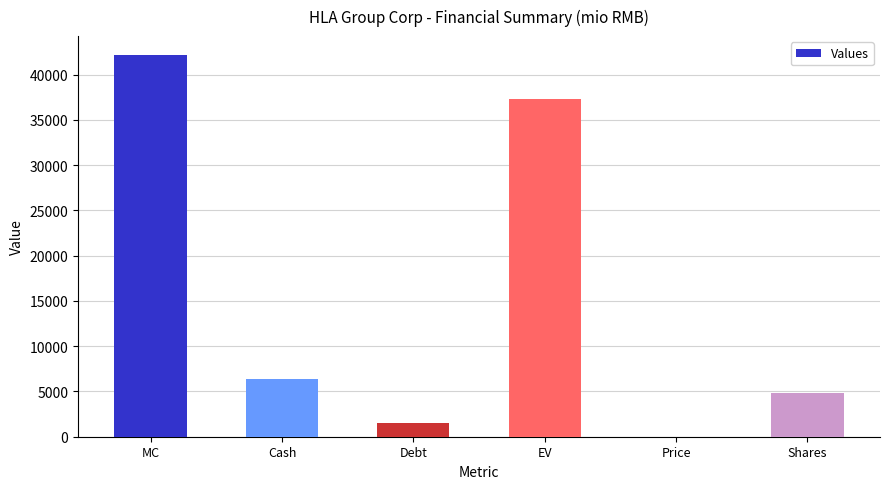

What is the maximum value shown in the chart?

42144.0